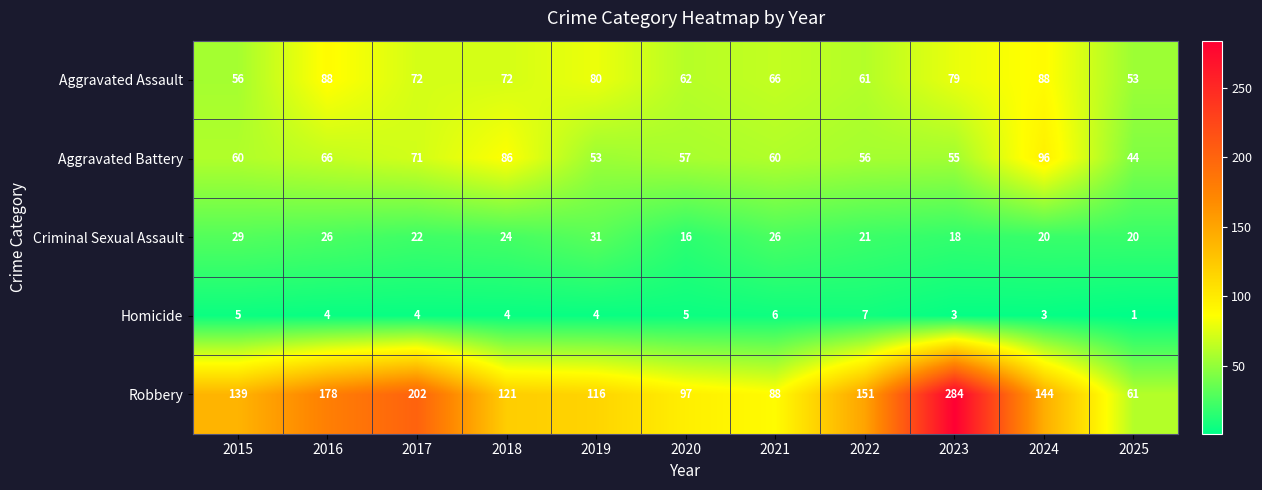

What is the spread (max minus min) of values at 2021?

82